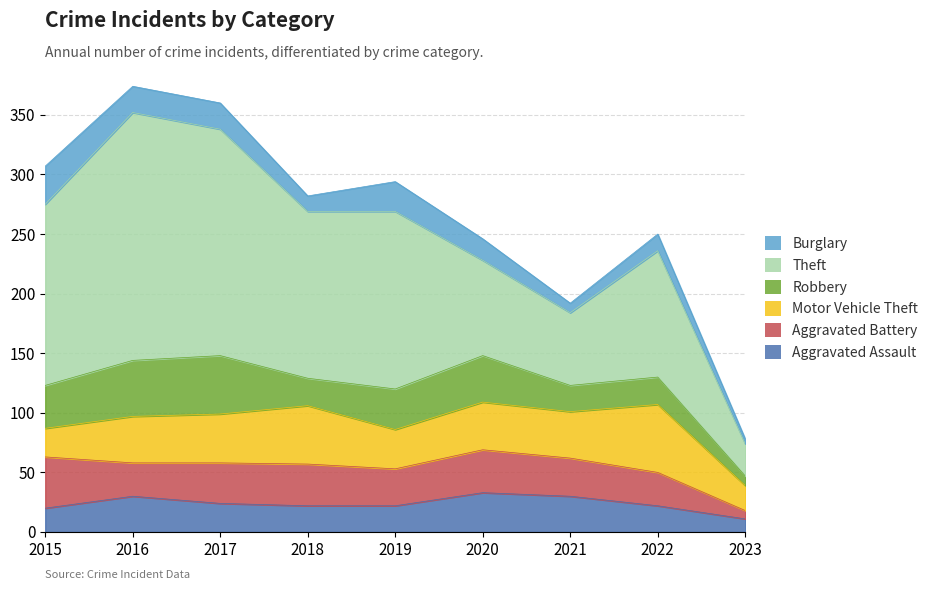

True or false: Theft and Aggravated Battery cross at least once.

False